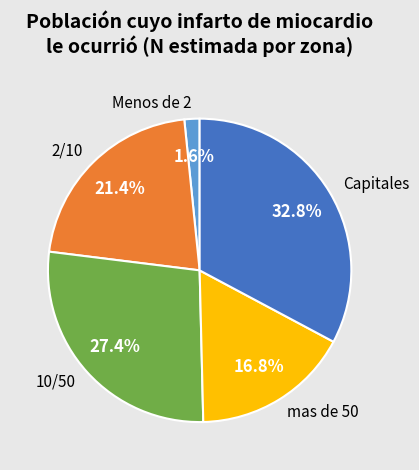

Count the number of slices in the pie.

5